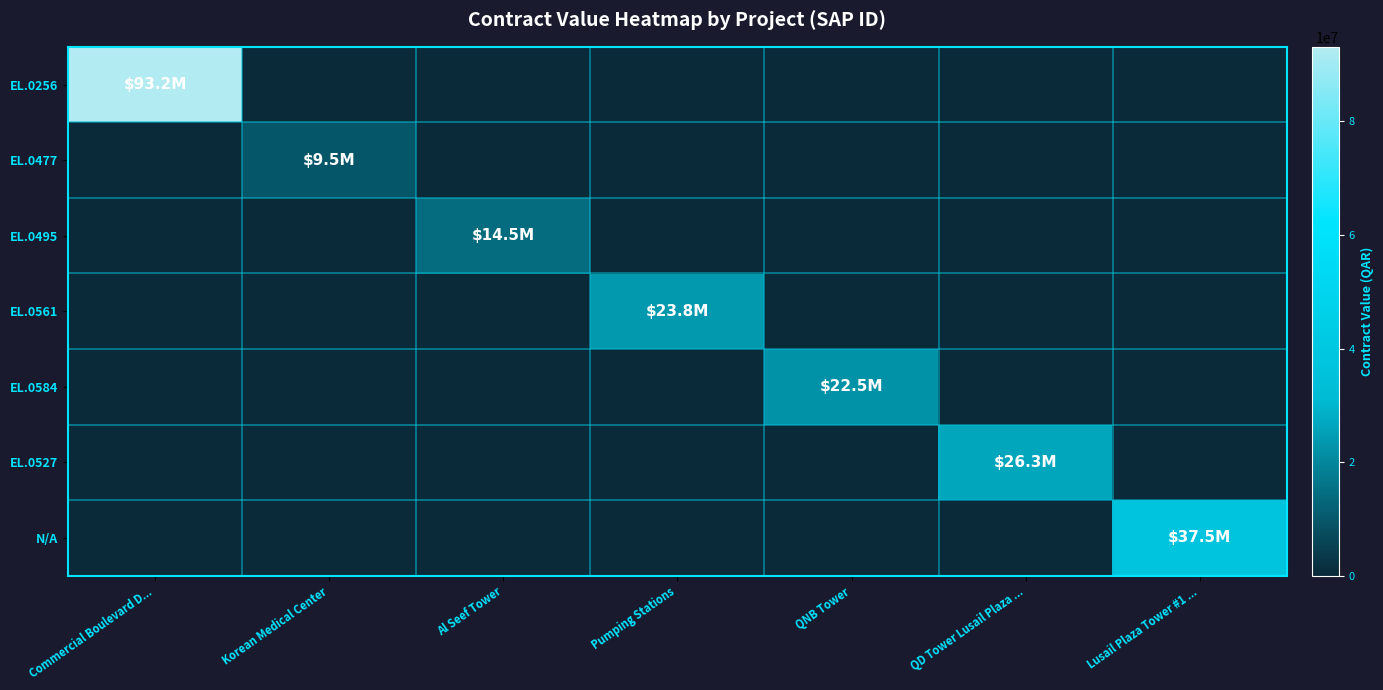

At which category does the chart reach its minimum across all series?

Korean Medical Center